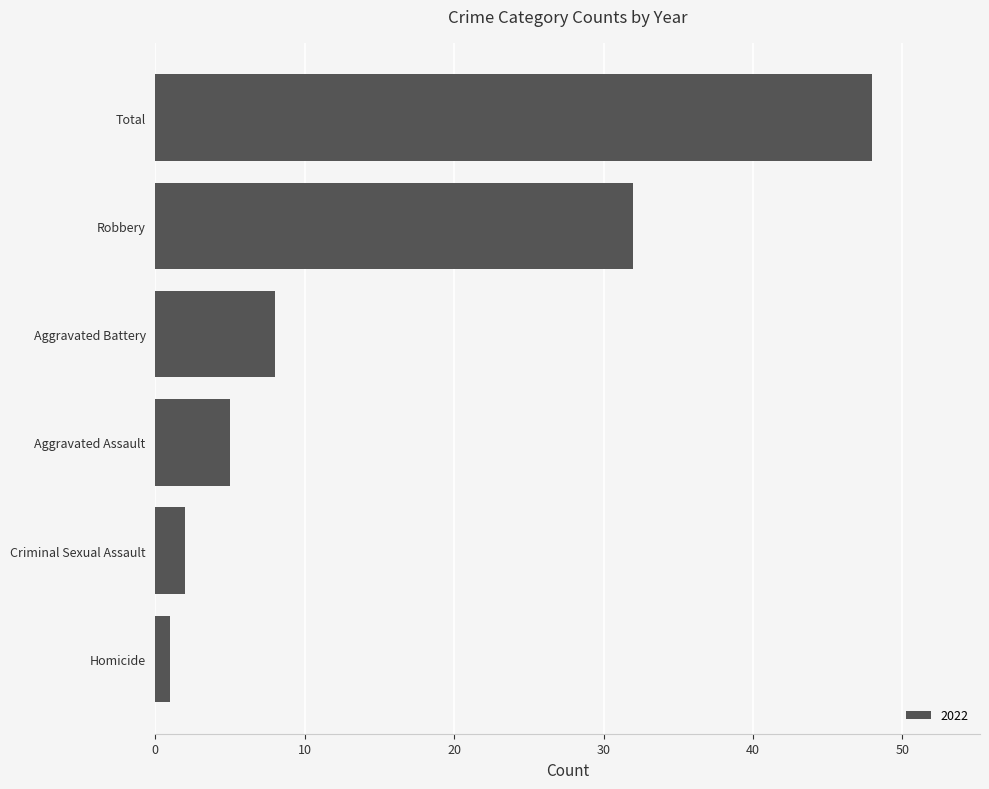

At which label is the value closest to 24?

Robbery